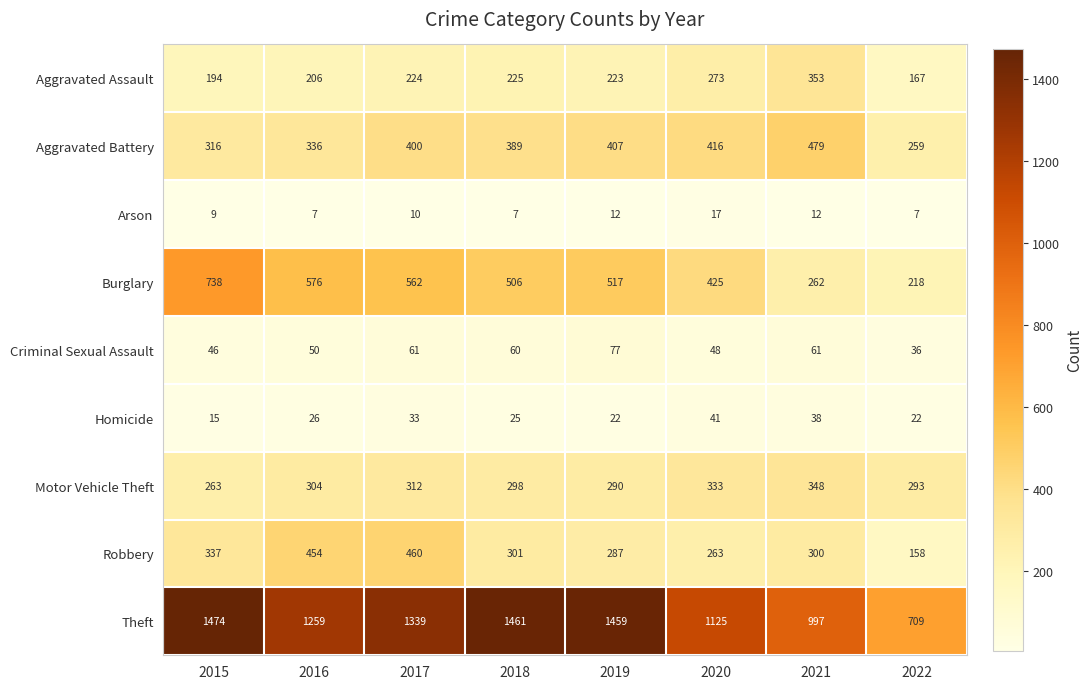

At 2015, list the series in order from largest to smallest.

Theft, Burglary, Robbery, Aggravated Battery, Motor Vehicle Theft, Aggravated Assault, Criminal Sexual Assault, Homicide, Arson